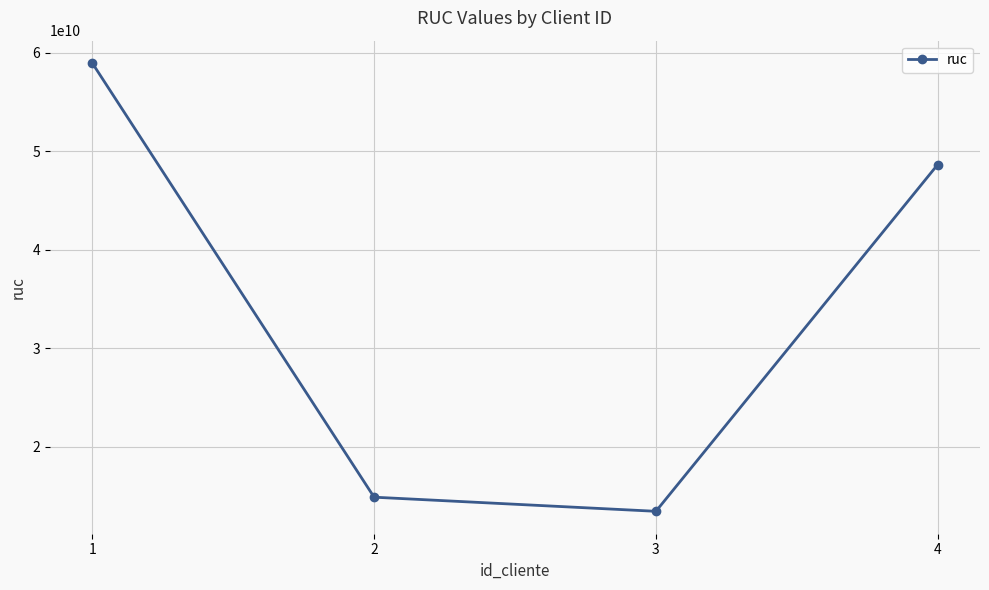

Reading left to right, transcribe all the data shown in this chart.

58945785216	14895623487	13462484613	48650480850